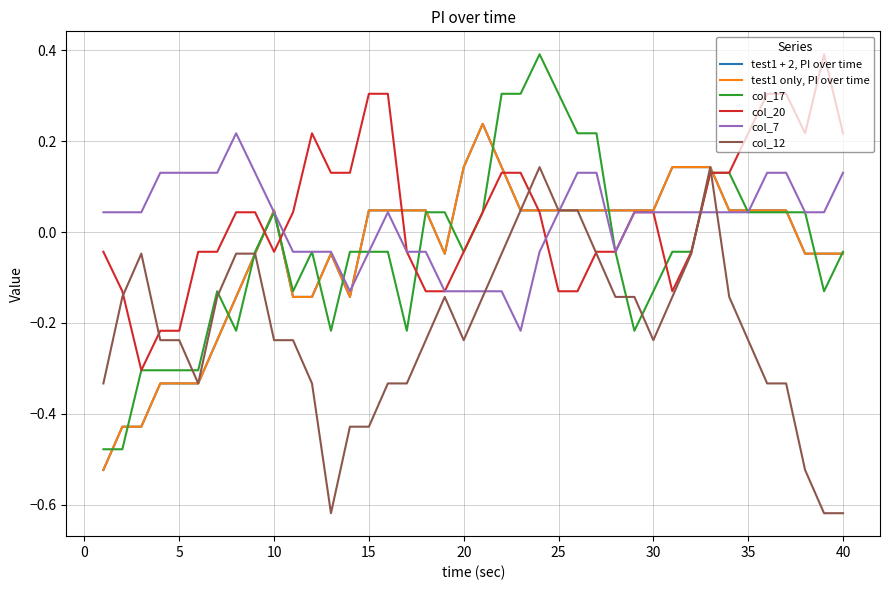

True or false: test1 only, PI over time has more than 2 interior local peaks.

True